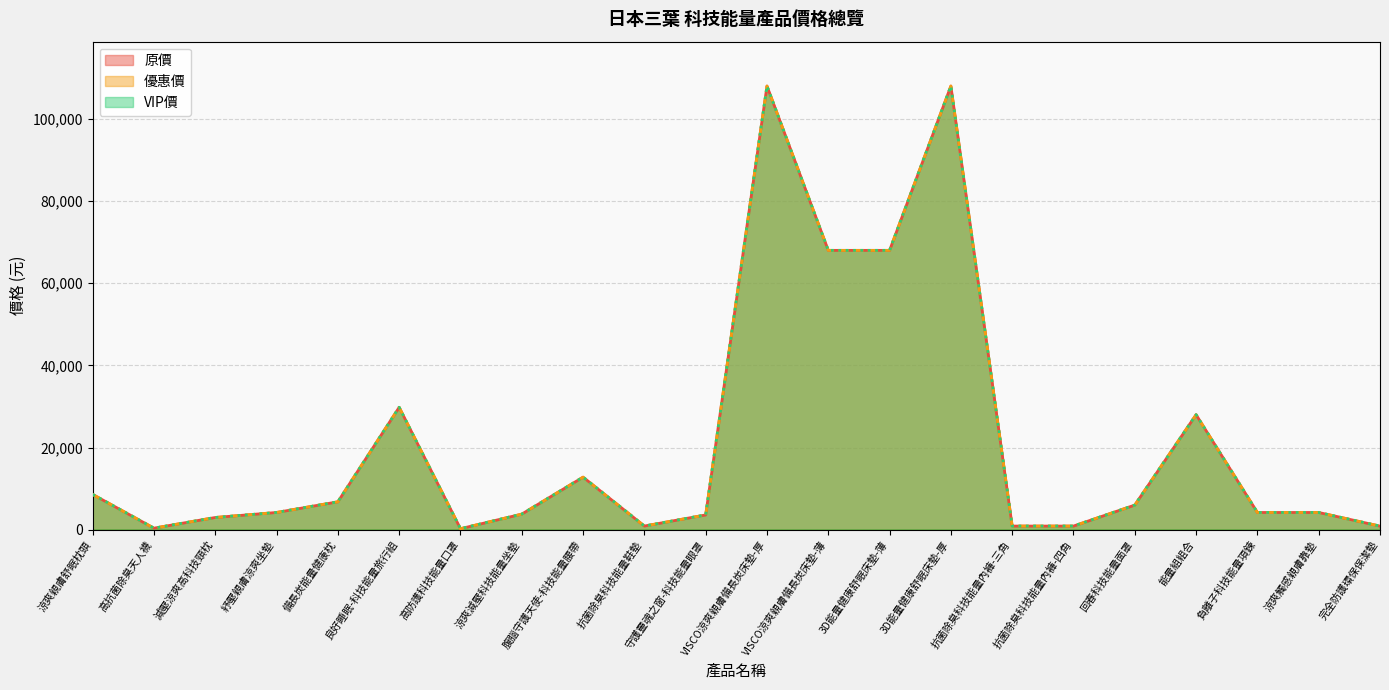

True or false: 優惠價 has a value of 900 at 抗菌除臭科技能量鞋墊.

True